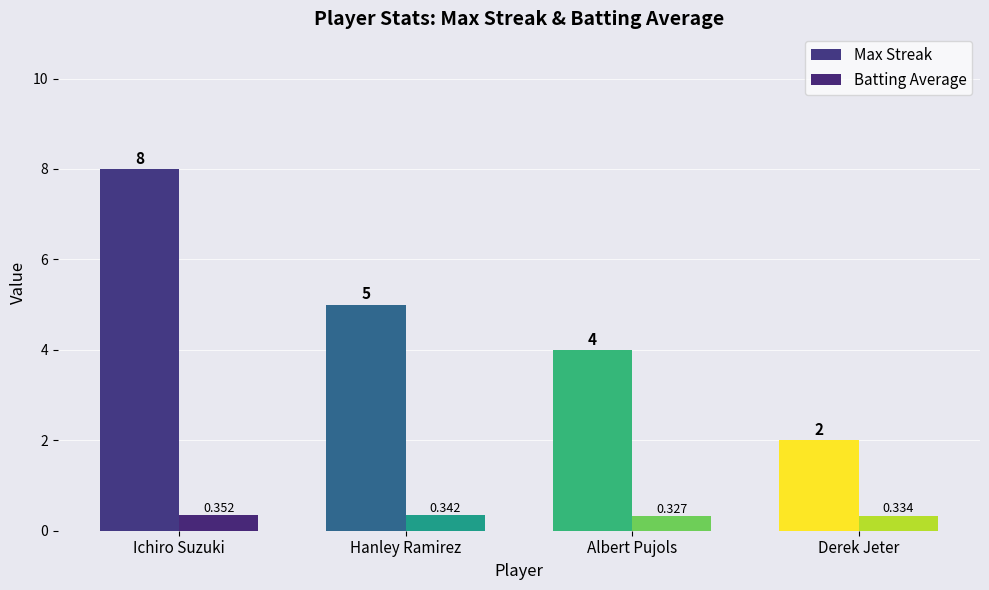

What position from the right is Albert Pujols?

2